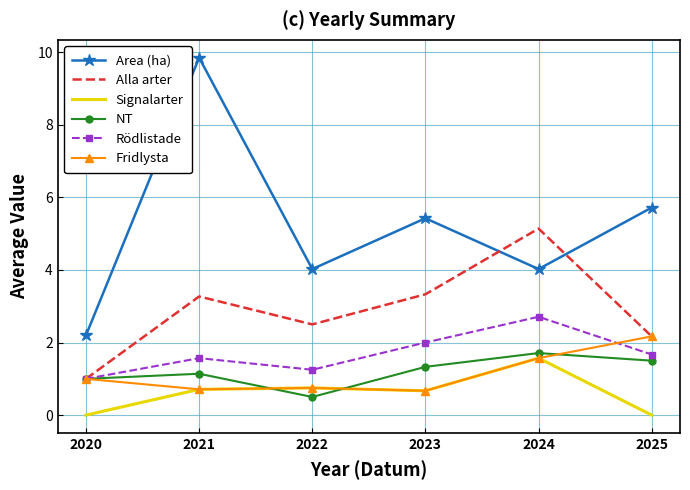

What is the difference between the second highest and minimum values in the NT series?

1.0